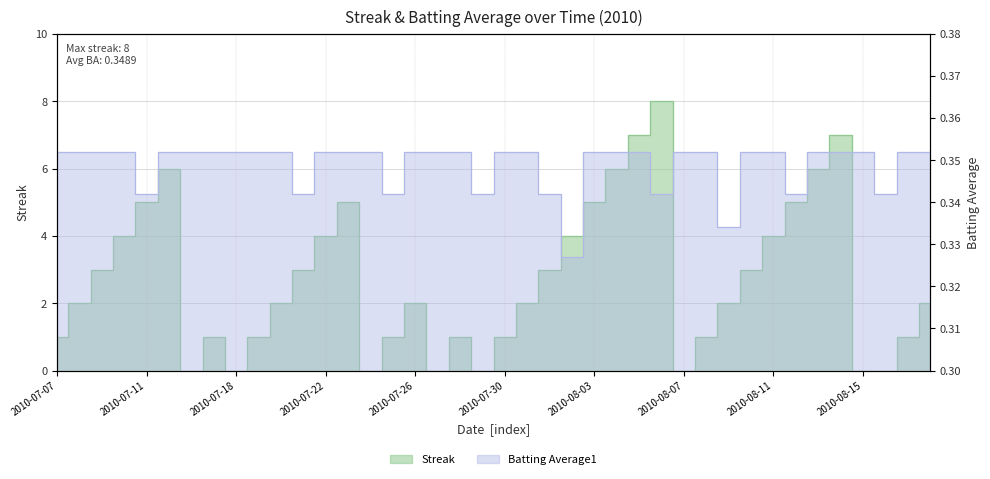

What is the spread (max minus min) of values at 2010-08-02?

3.7